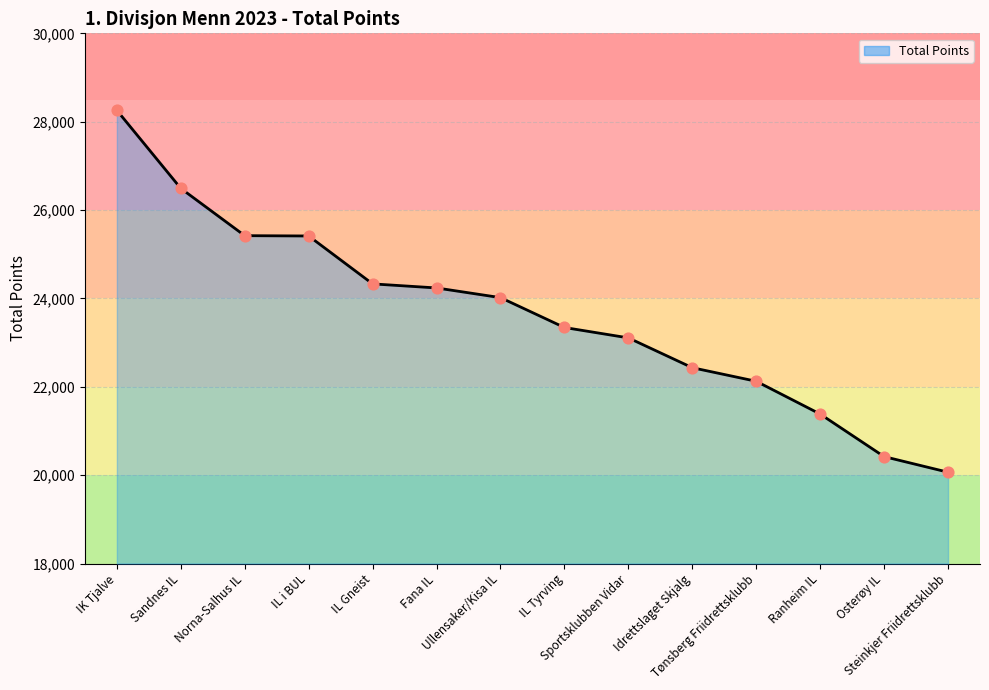

Between Idrettslaget Skjalg and IL Tyrving, which is larger?

IL Tyrving